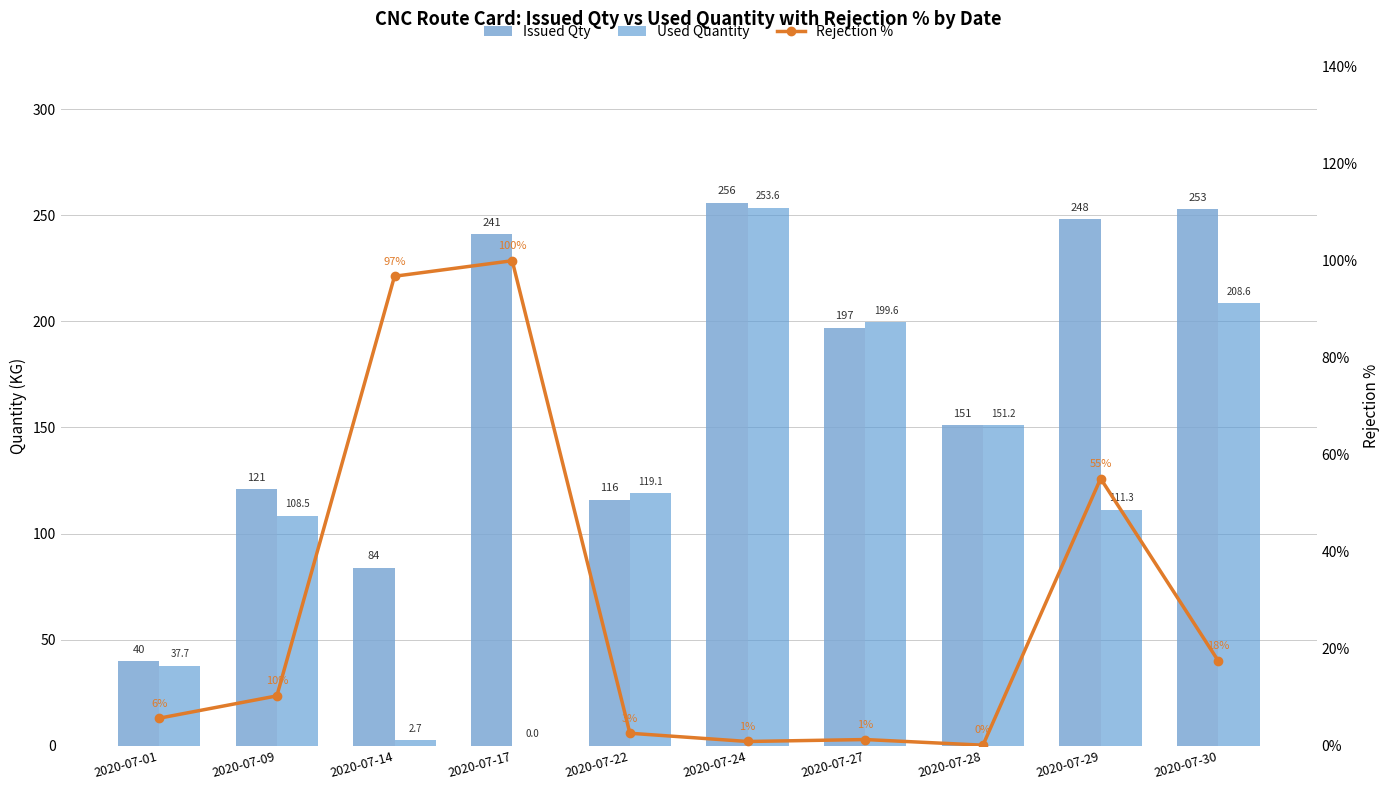

What is the value of the Rejection % bar at the 8th from the left?

0.1